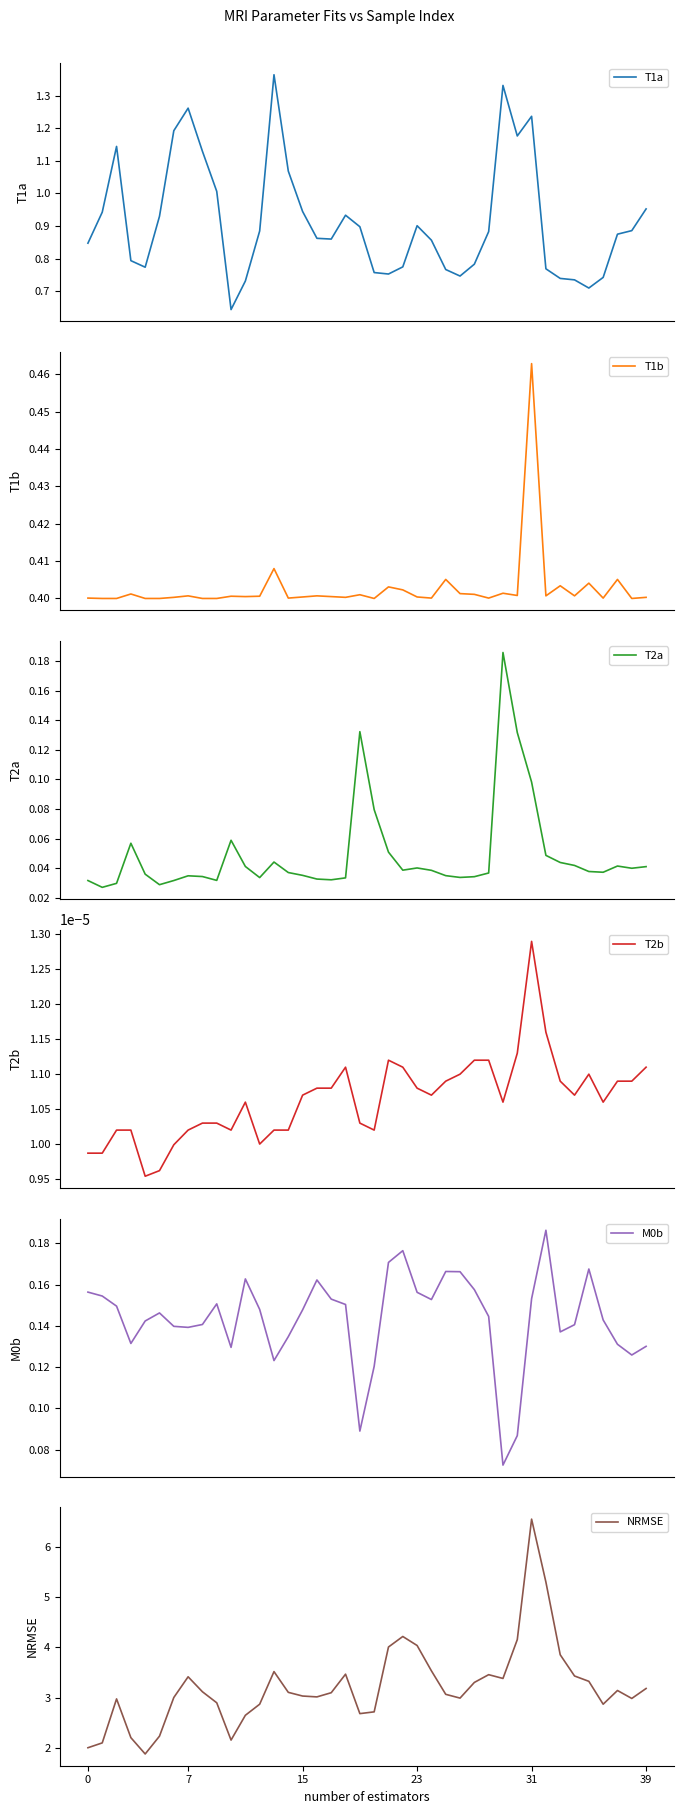

Between 9 and 19, which series saw the biggest shift?

NRMSE